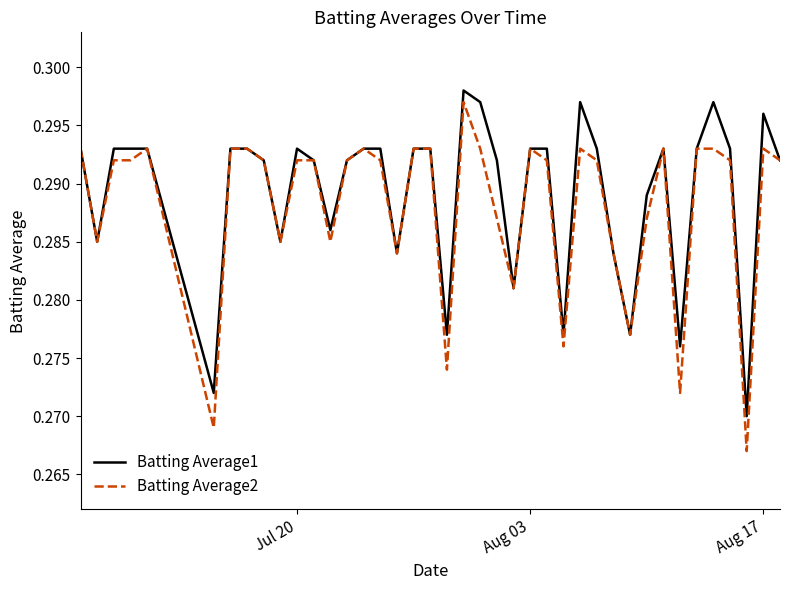

Which series has the largest range (max minus min)?

Batting Average2